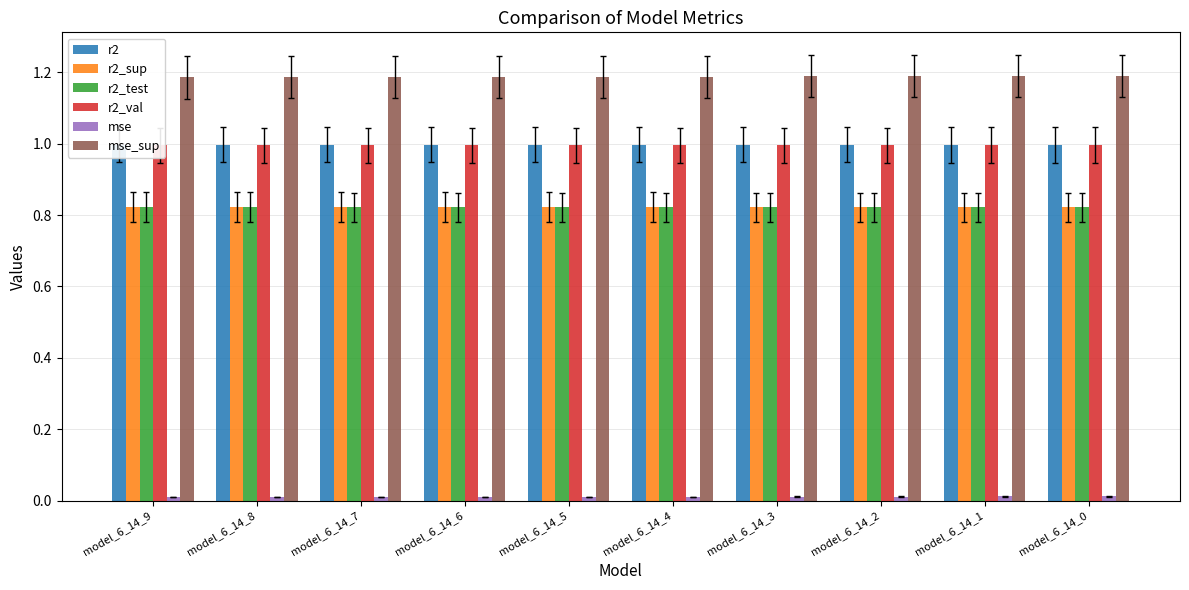

Count the number of data series in this chart.

6